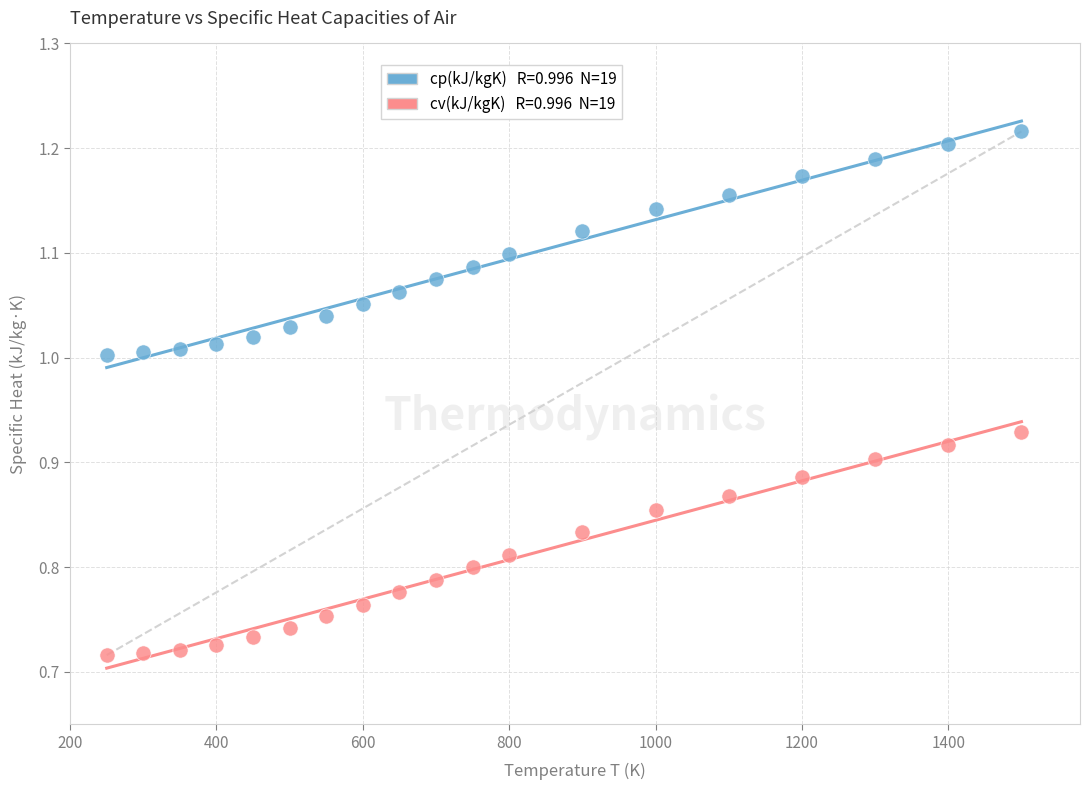

Across all data points, what is the range of Y values (max minus min)?

0.5